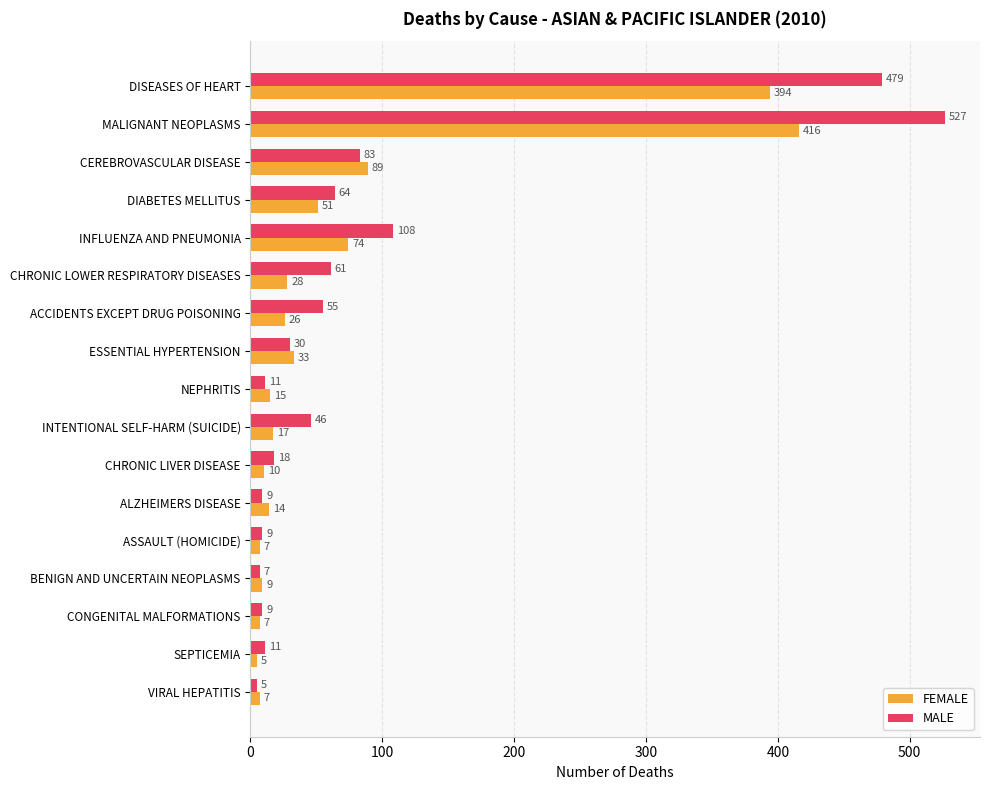

Rank the series by their maximum value, from highest to lowest.

MALE, FEMALE